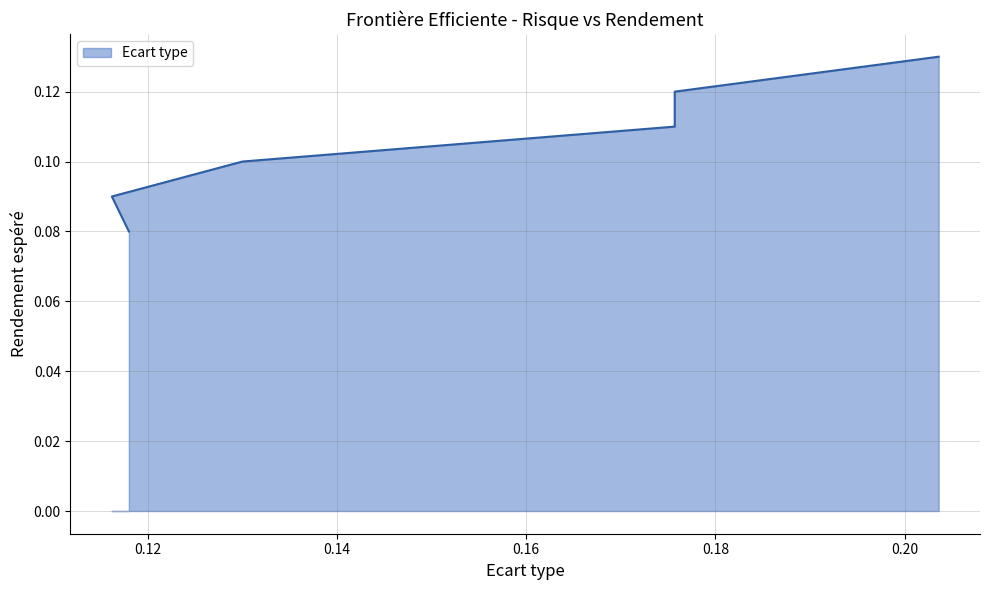

What is the label of the 3rd point from the right?

0.1757